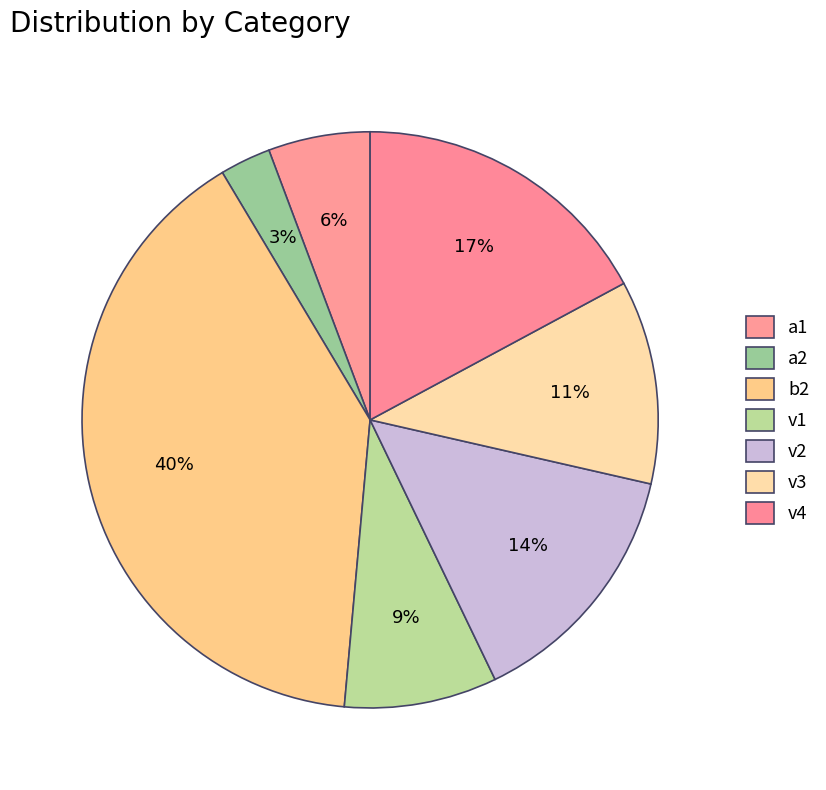

Is it true that v1 is 17% of the pie?

False